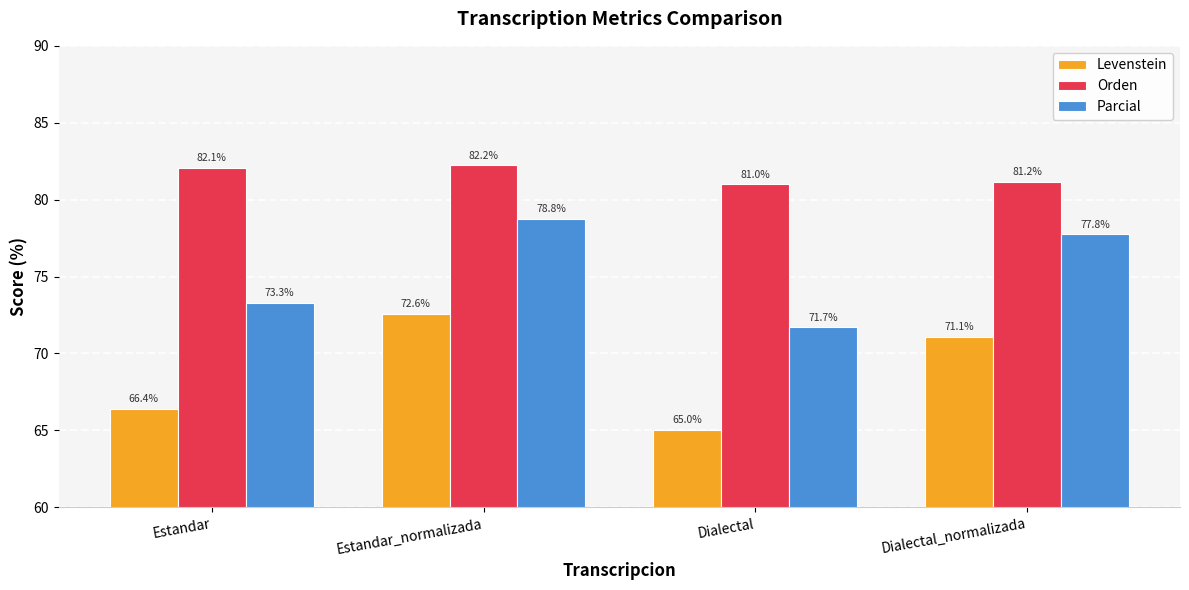

The value of Orden at Estandar is 53.7. True or false?

False